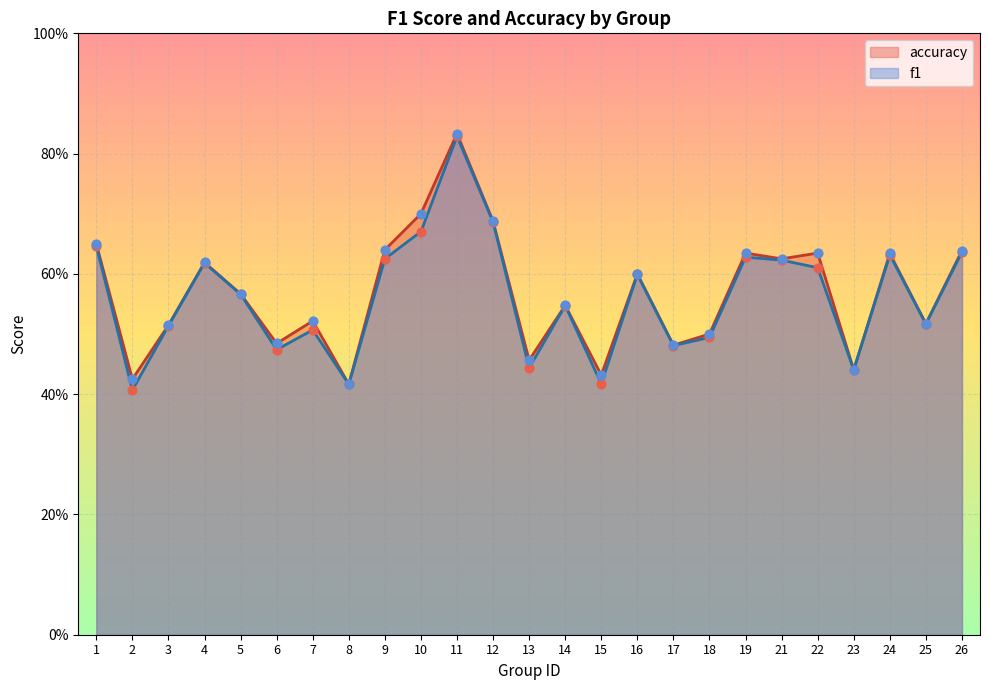

Which series contains the lowest Y value?

f1